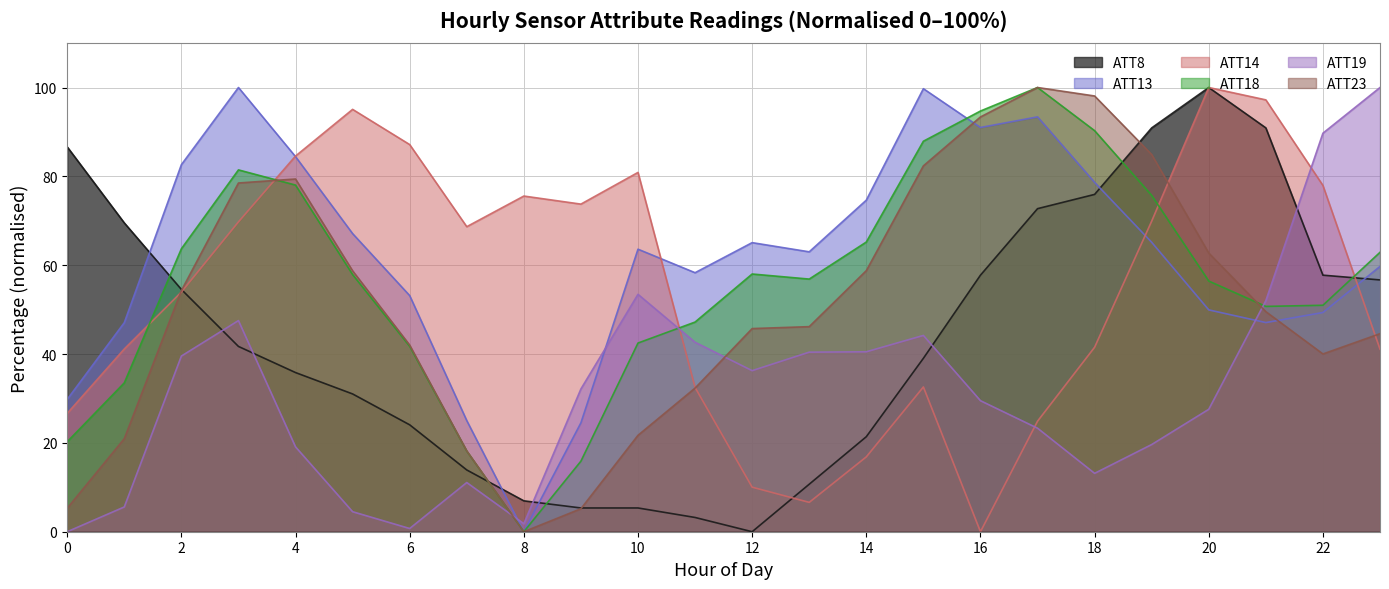

True or false: ATT23 has a value of 23.7 at 2.

False